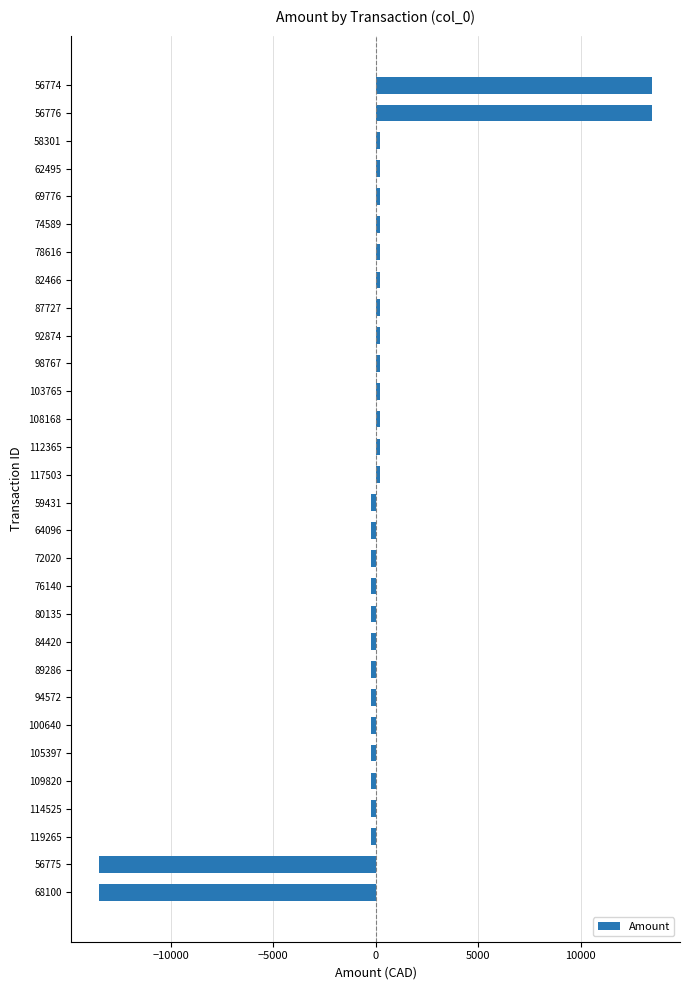

How many values exceed 214?

15